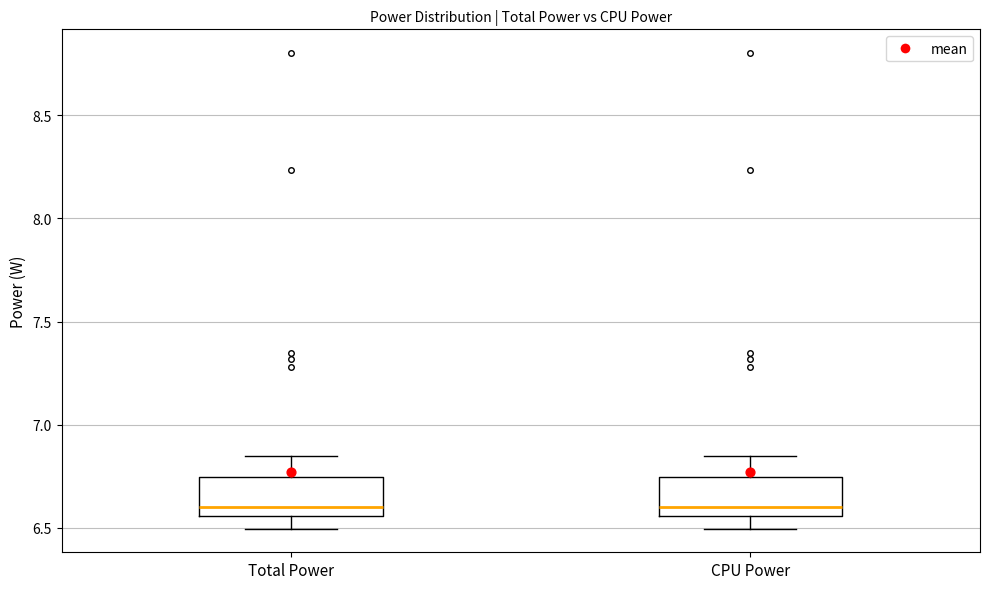

Where does the median line of the box for CPU Power sit on the y-axis? The values are not printed on the chart, so give them approximately, as read against the axis.

6.60